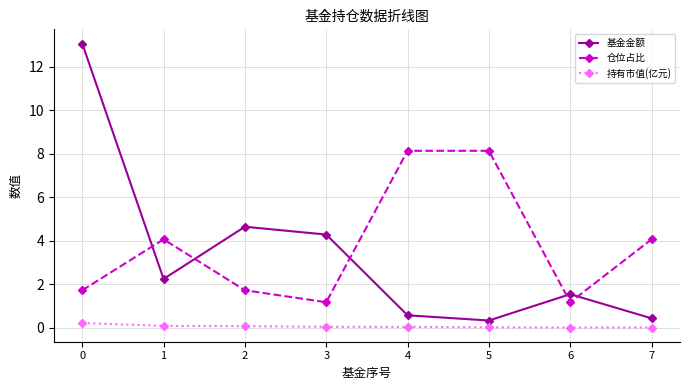

Which series has the largest range (max minus min)?

基金金额